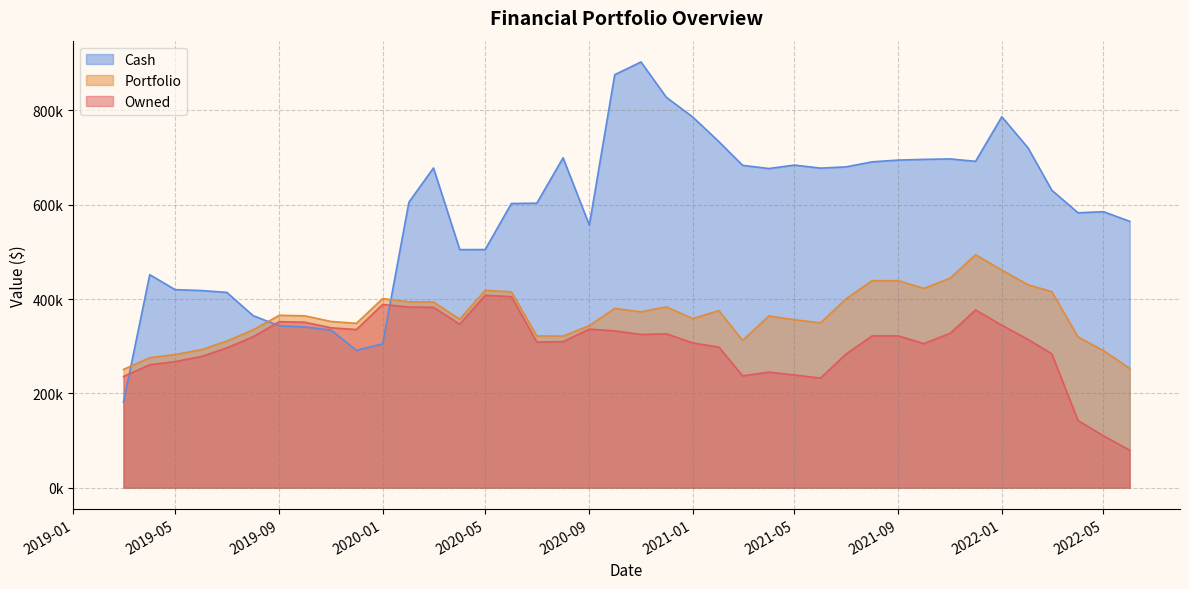

Does the chart have visible grid lines?

Yes